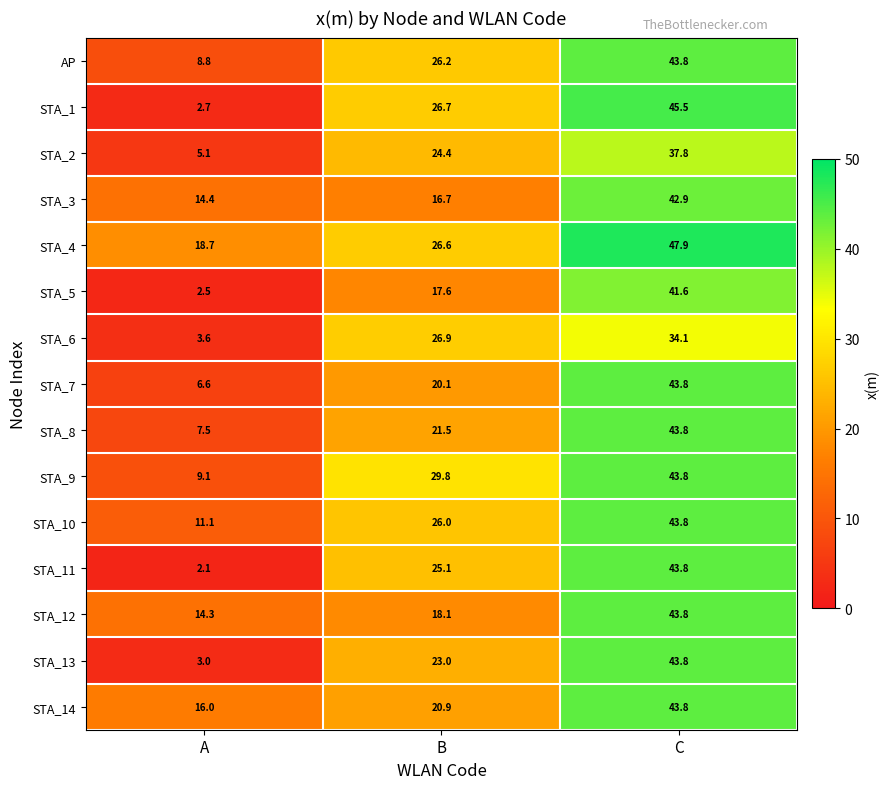

Which category has the highest value in the STA_3 series?

C